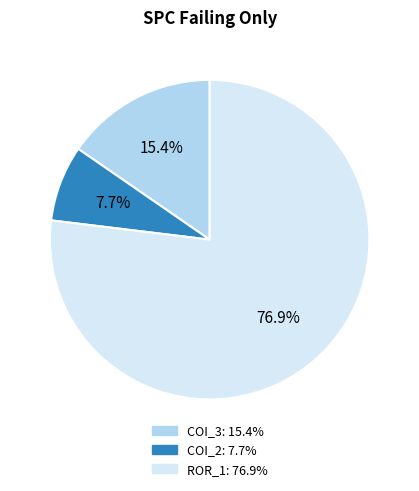

Which slice represents more than half of the pie?

ROR_1: 76.9%